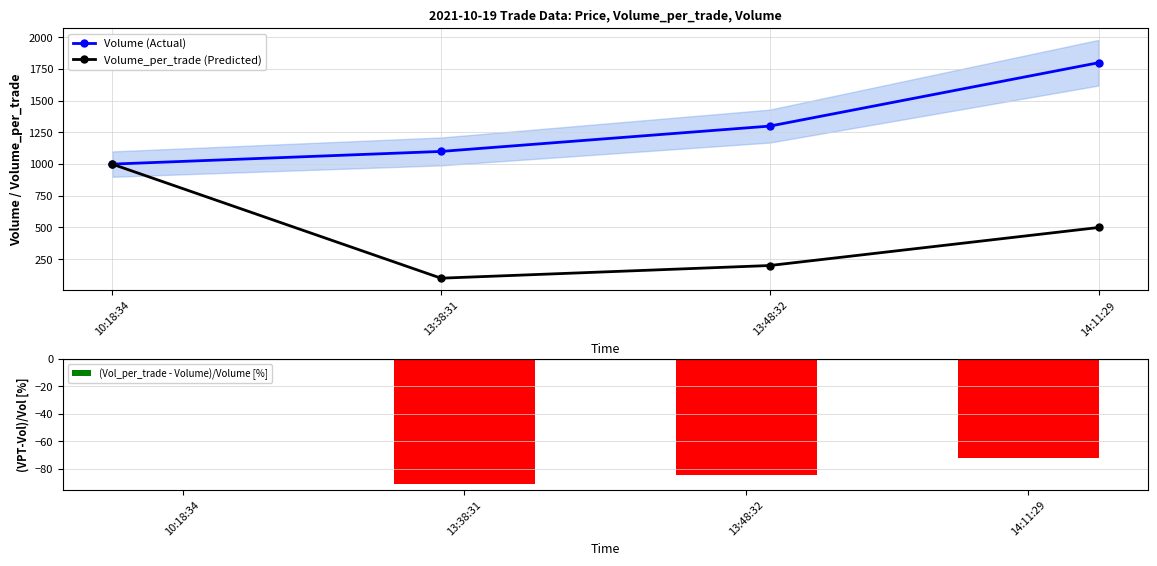

Rank the series at 10:18:34 from highest to lowest value.

Volume (Actual), Volume_per_trade (Predicted), (Vol_per_trade - Volume)/Volume [%]